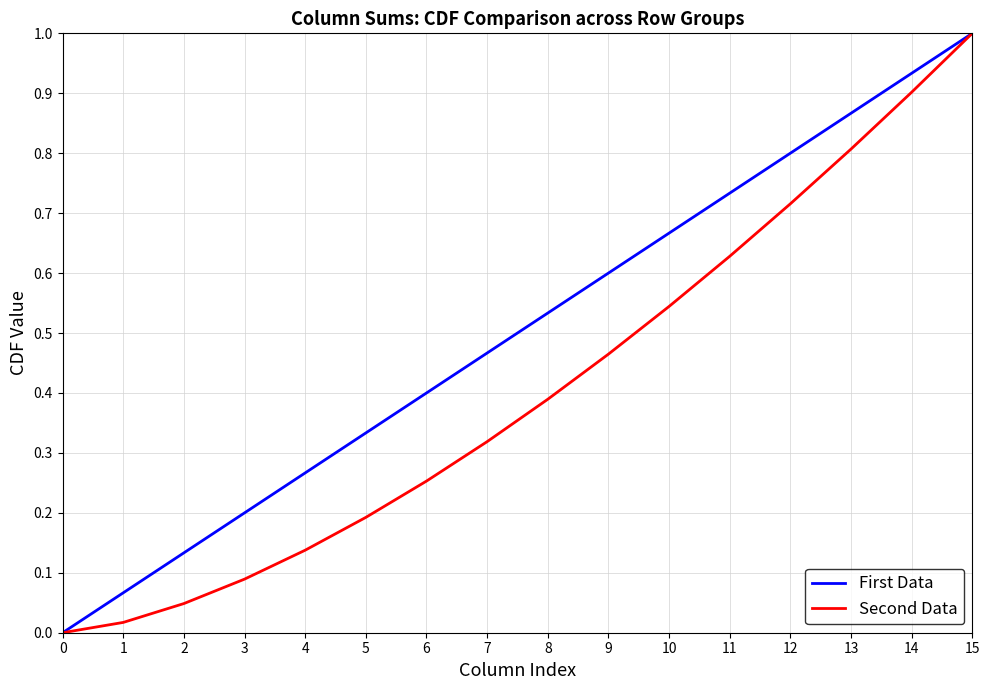

Is it true that Second Data equals 0.0 at 1?

True